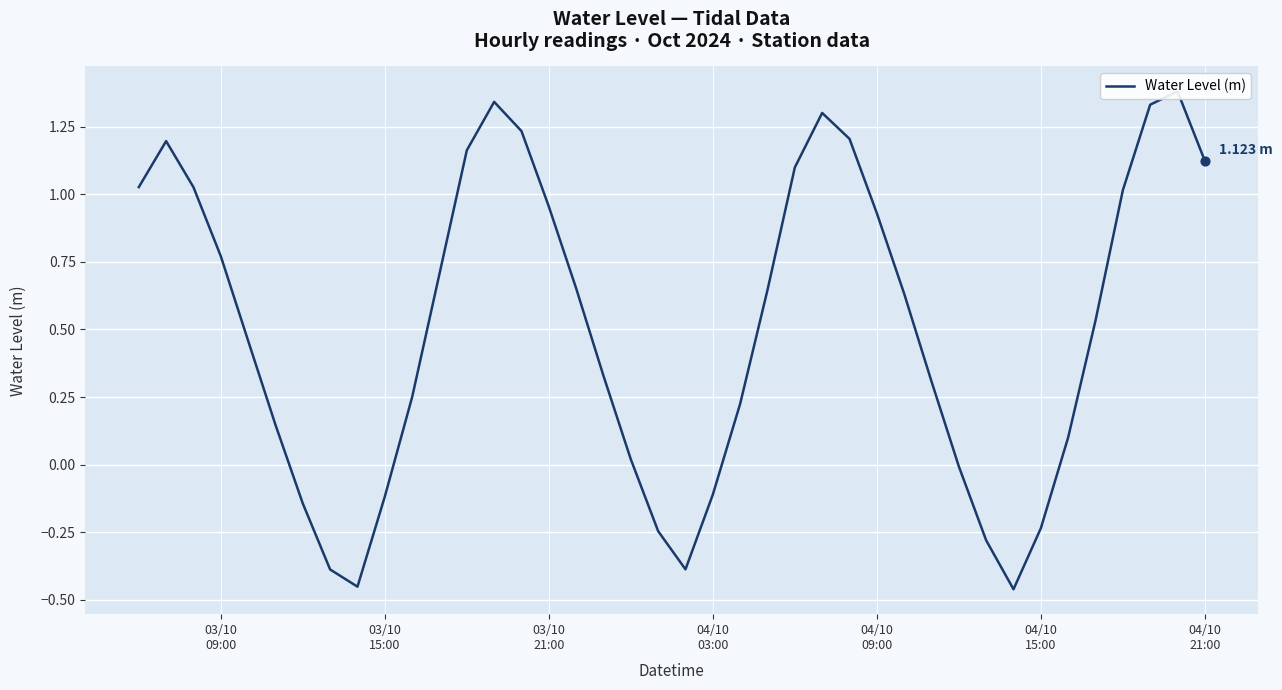

Approximately how many times larger is the value at 03/10 21:00 compared to 04/10 21:00?

0.8